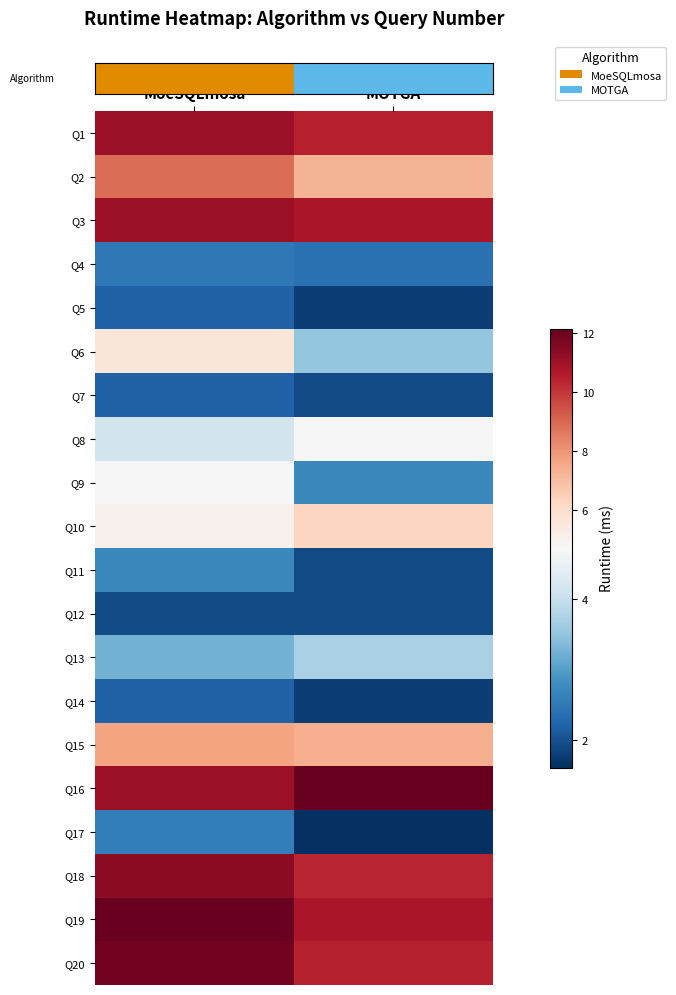

Between MoeSQLmosa and MOTGA, which is larger?

MoeSQLmosa